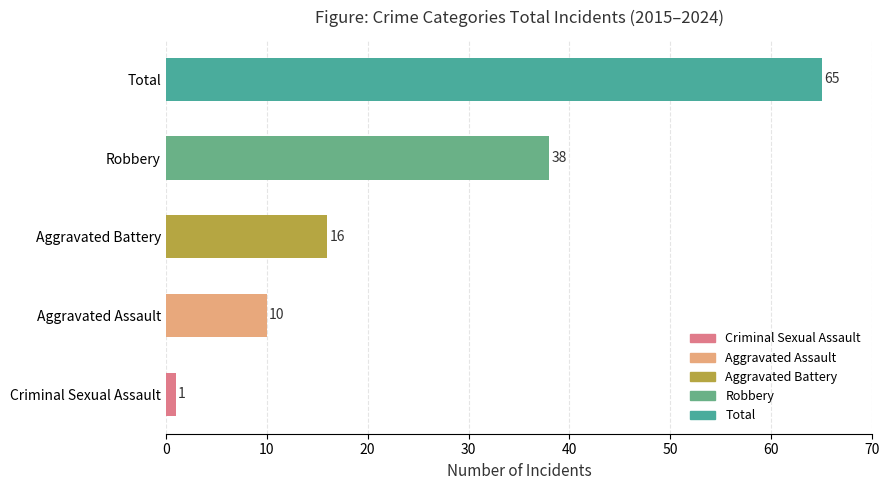

At which category does the chart reach its peak across all series?

Total